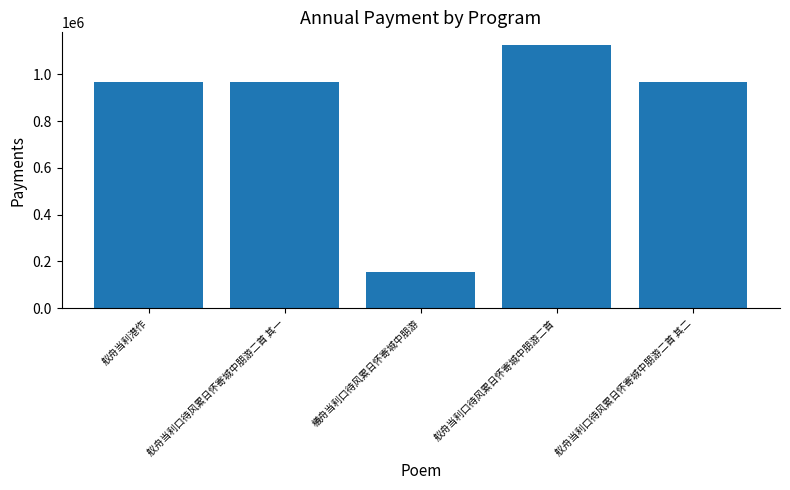

How many values are below 966801?

2